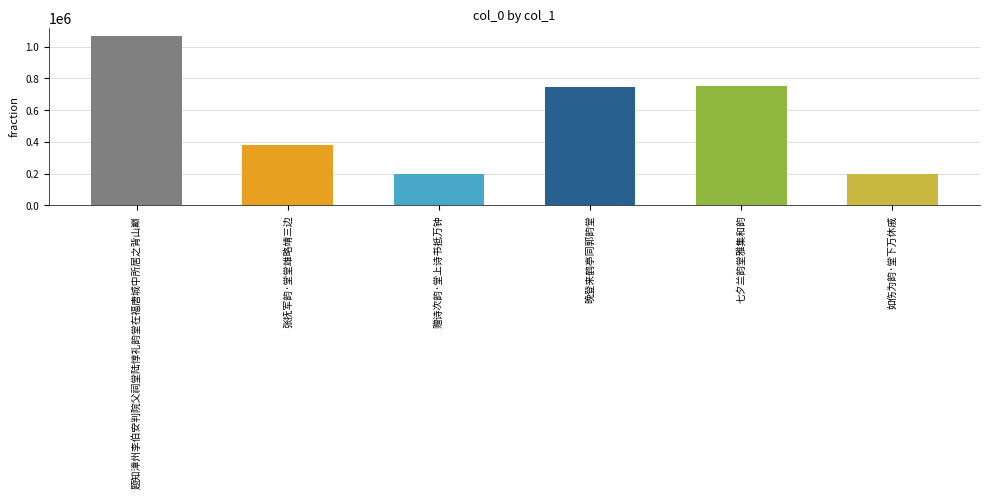

What is the value of the 6th bar from the left?

196294